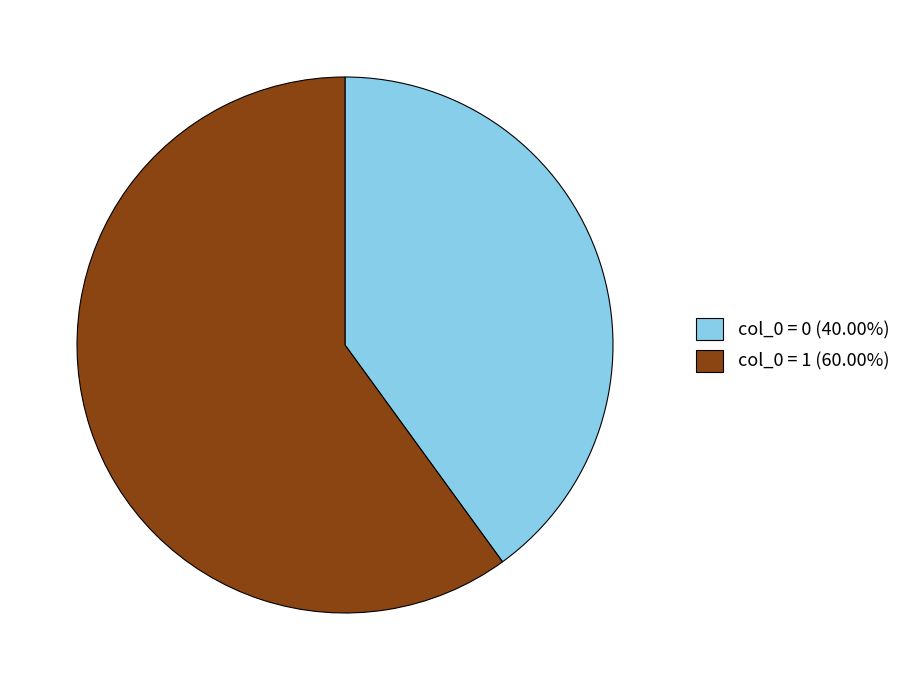

Count the number of slices in the pie.

2